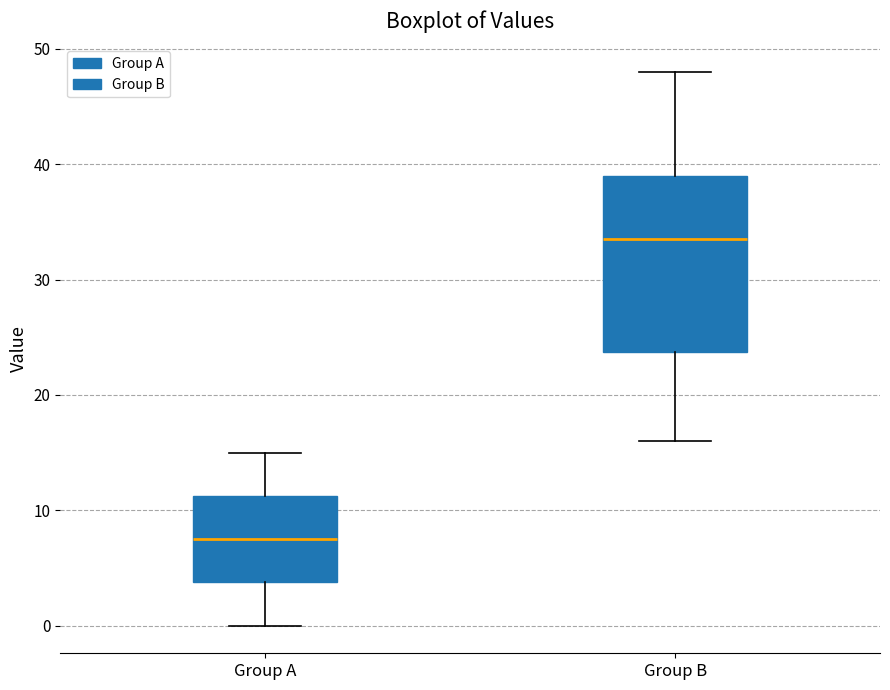

Where does the upper whisker of the box for Group B end on the y-axis? The values are not printed on the chart, so give them approximately, as read against the axis.

48